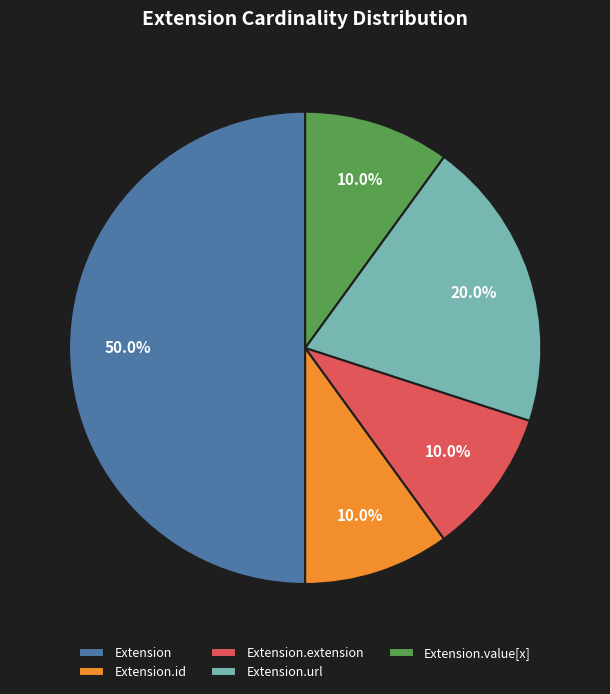

What percentage do Extension.value[x] and Extension together represent?

60.0%